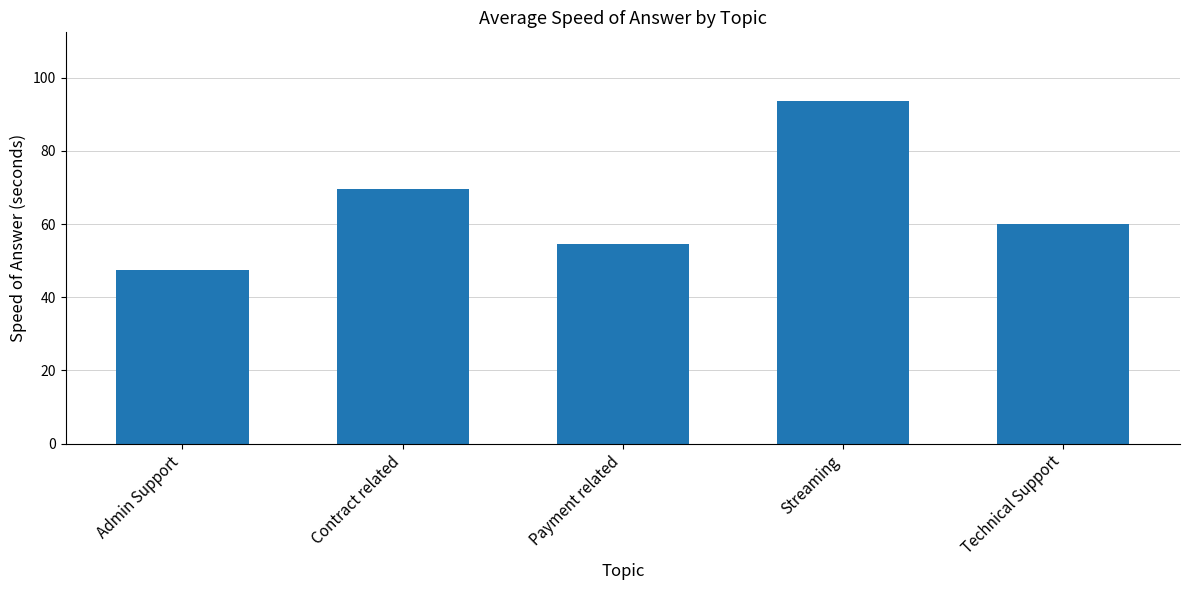

True or false: the data shows 47.4 at Admin Support.

True